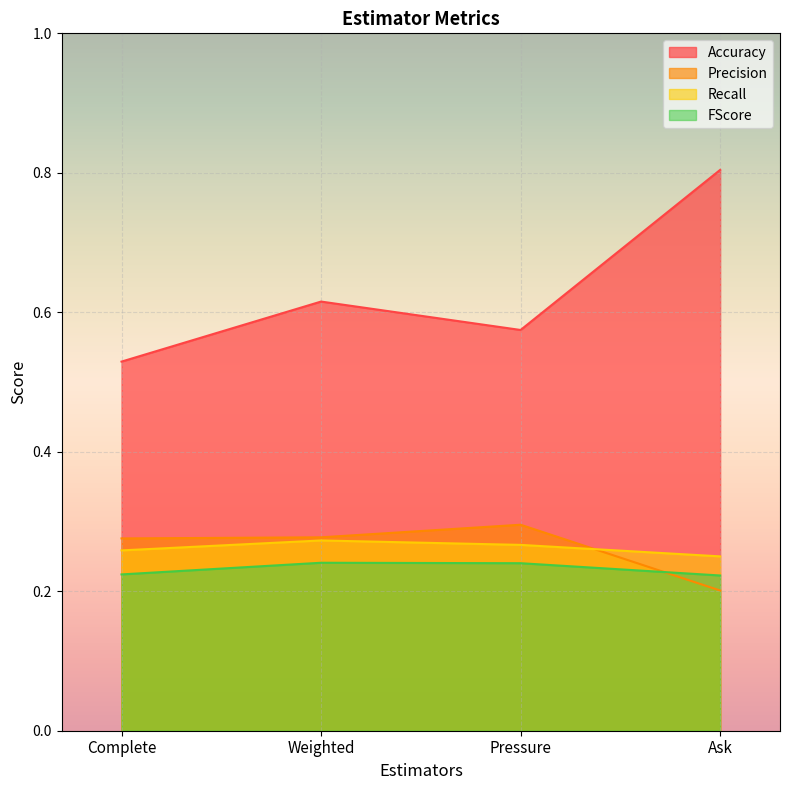

What are all the series names shown in the legend?

Accuracy, Precision, Recall, FScore